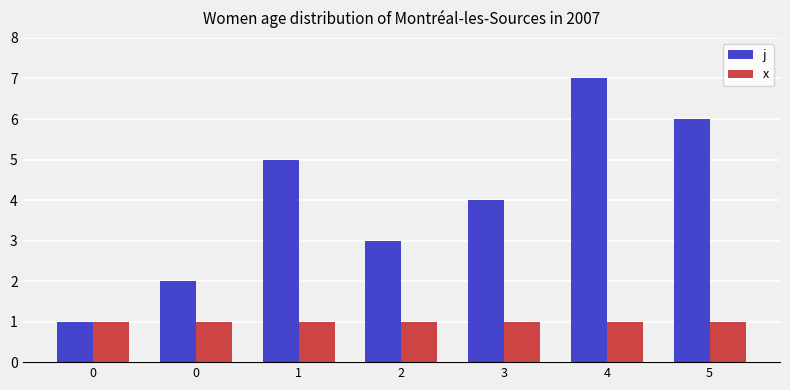

Reading left to right, what are all the values shown in this chart?

j: 1	2	5	3	4	7	6
x: 1	1	1	1	1	1	1